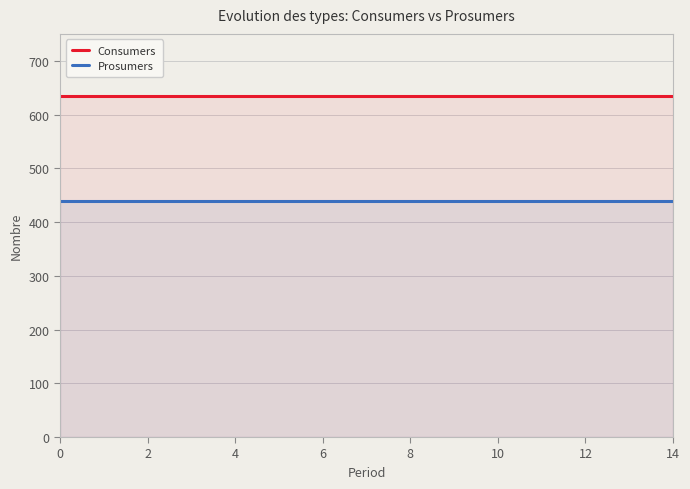

What is the minimum value for Prosumers?

440